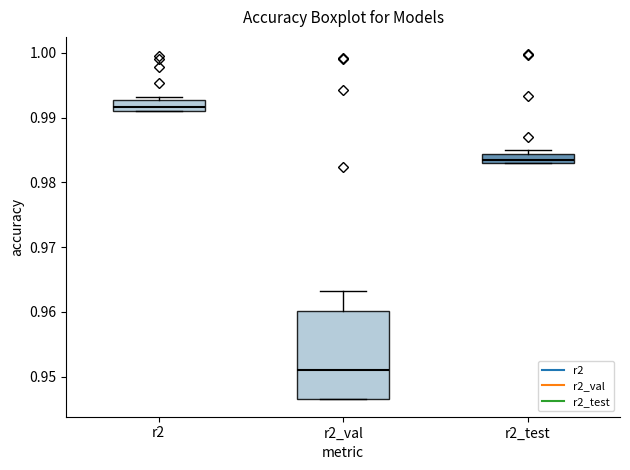

Which box has the highest median line?

r2